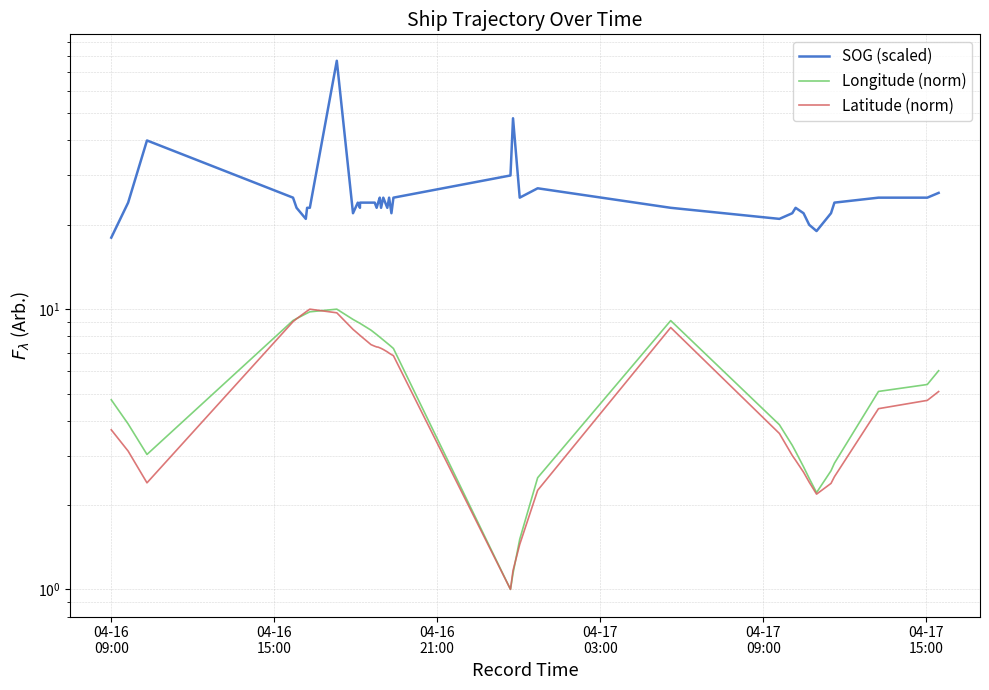

What is the value of the SOG (scaled) point at the 6th from the left?

21.0